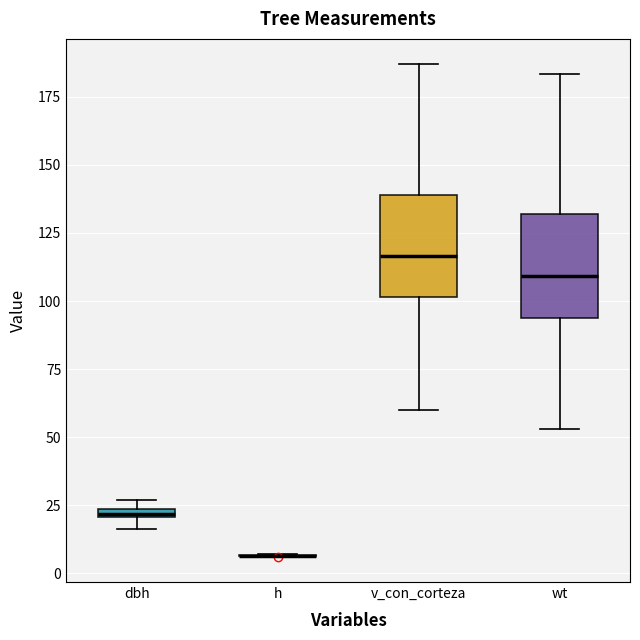

Where does the median line of the box for wt sit on the y-axis? The values are not printed on the chart, so give them approximately, as read against the axis.

110